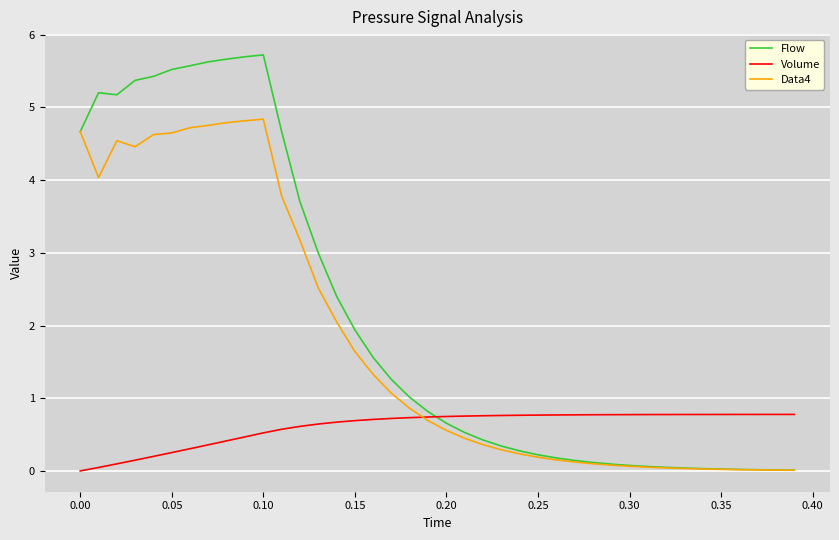

After their last crossing, which series has the higher values: Volume or Data4?

Volume